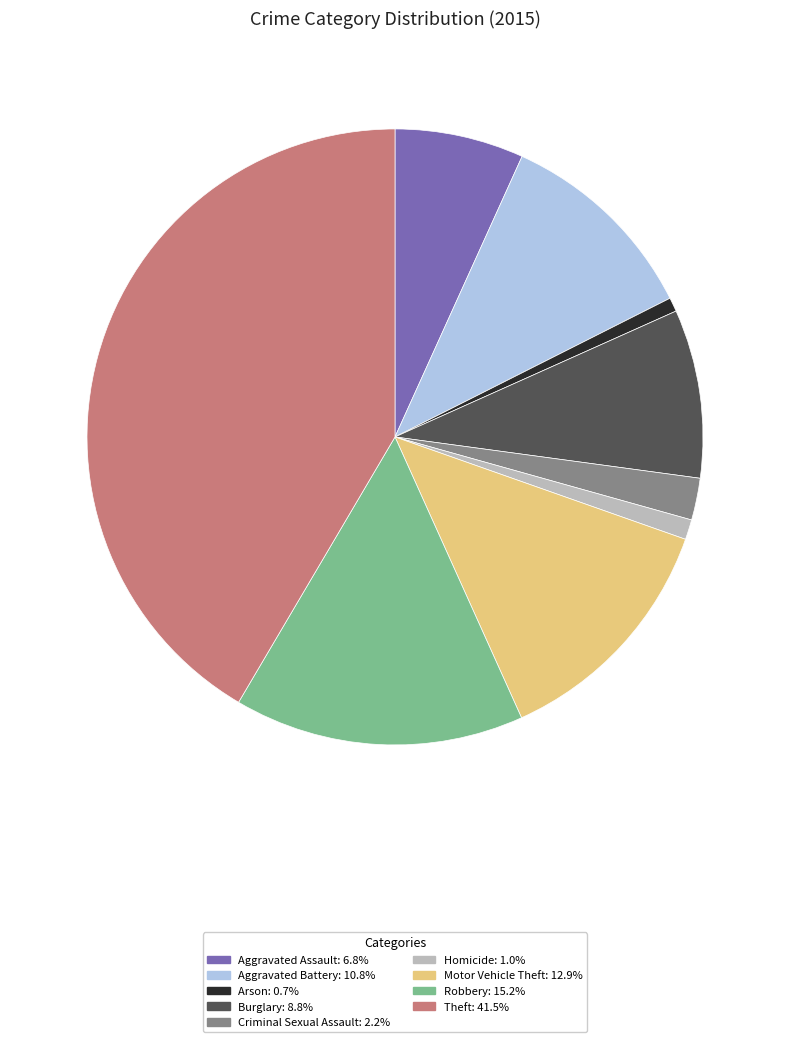

Count the number of slices in the pie.

9